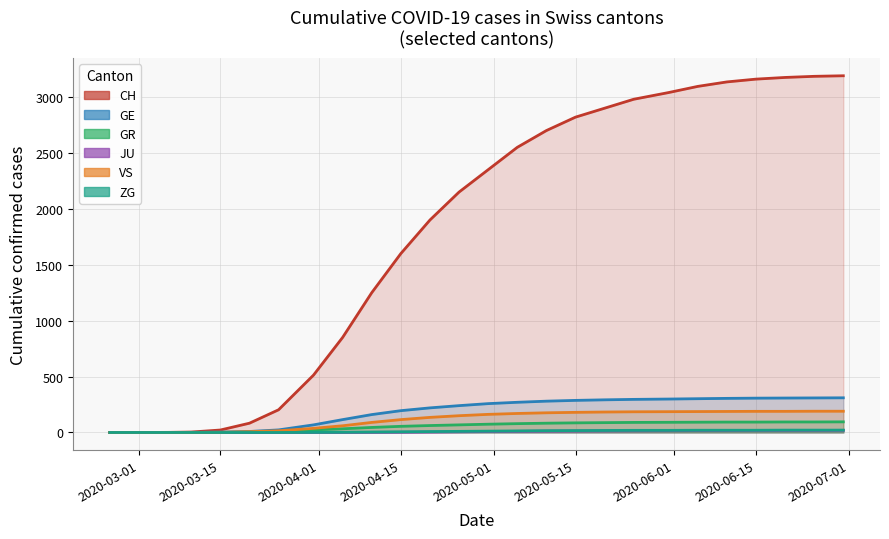

How many values in the ZG series exceed 8?

14